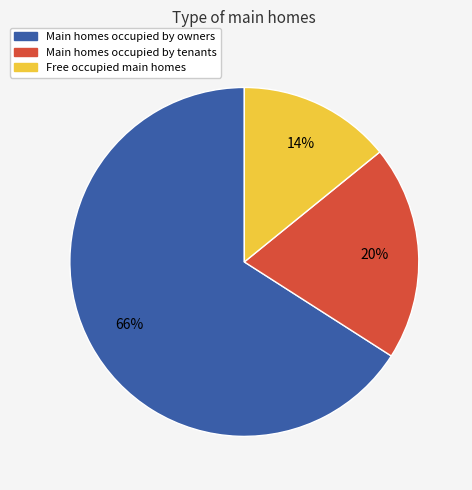

To the nearest percent, what percentage of the pie is Free occupied main homes?

14%